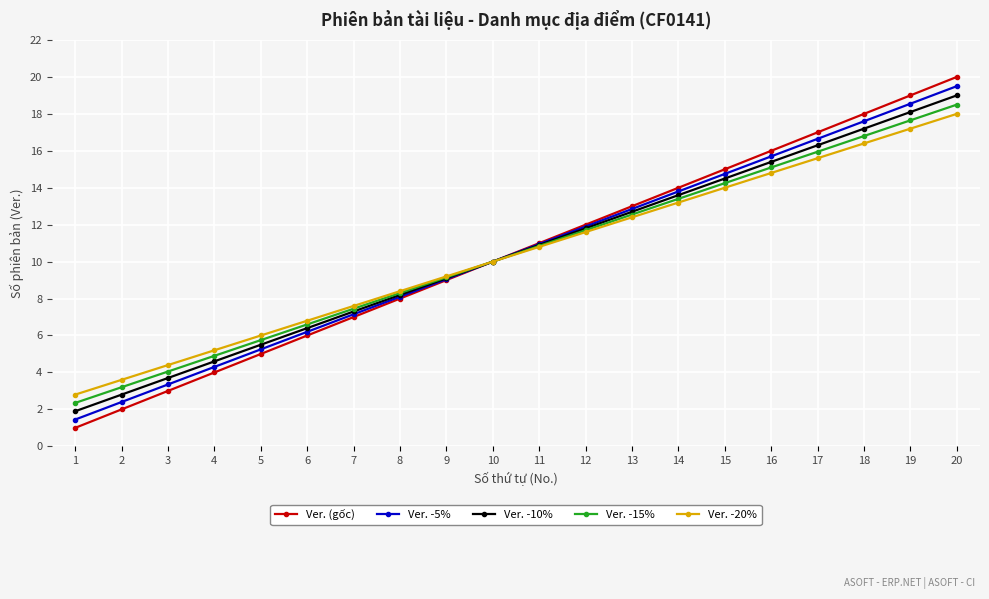

List the labels in order of Ver. (gốc) value, largest first.

20, 19, 18, 17, 16, 15, 14, 13, 12, 11, 10, 9, 8, 7, 6, 5, 4, 3, 2, 1